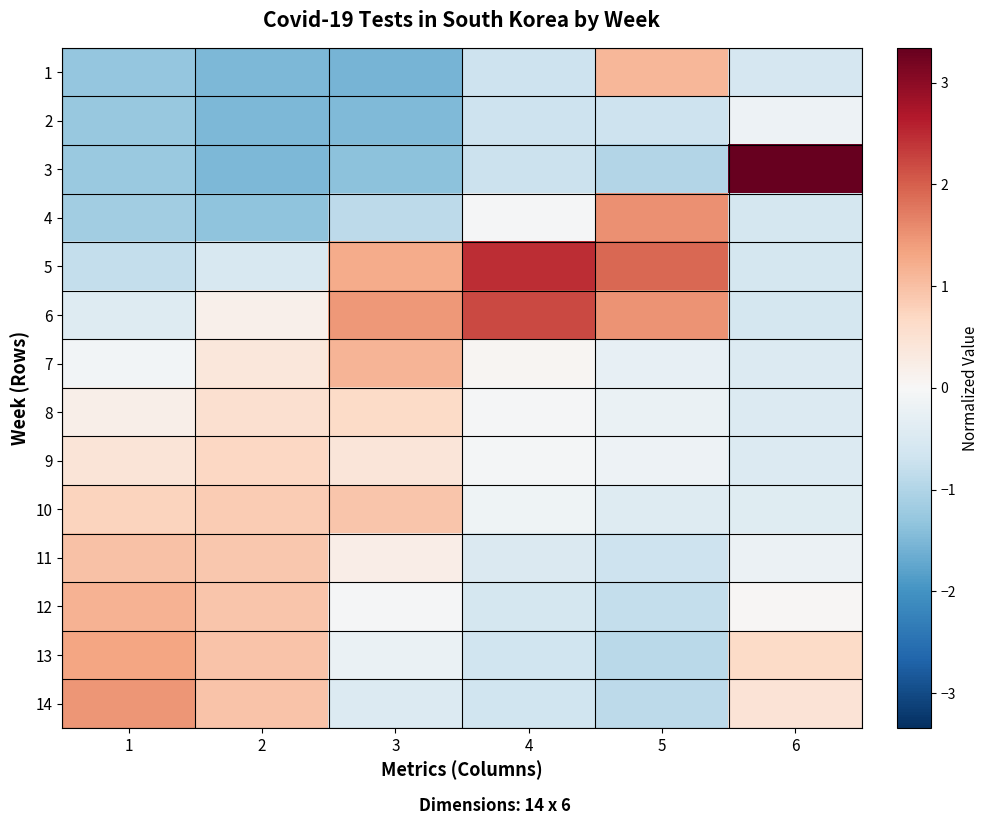

Which series has the largest total across all categories?

6